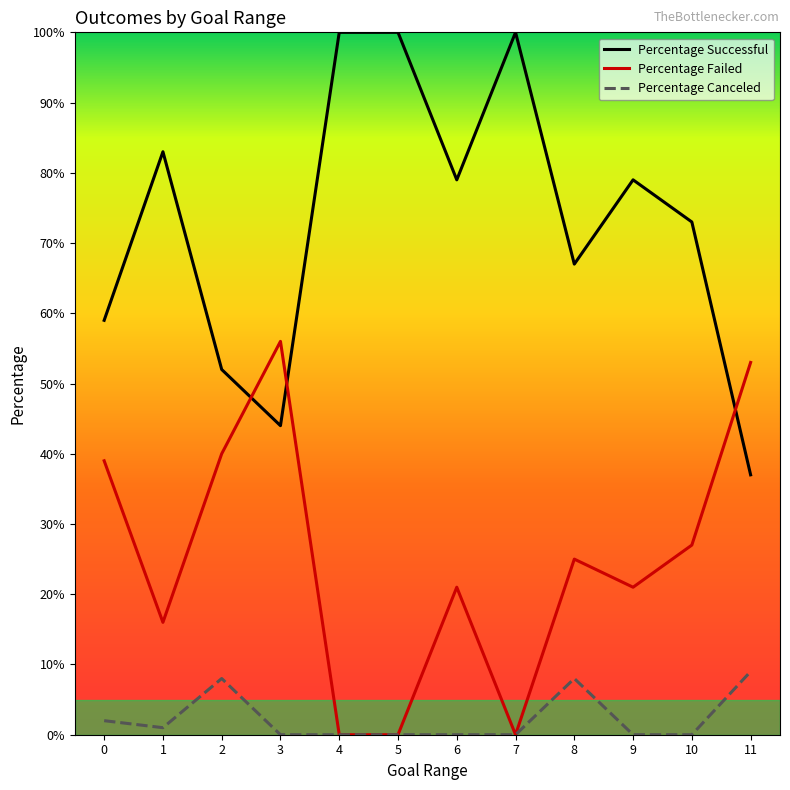

Does the chart display data point markers on the line(s)?

No